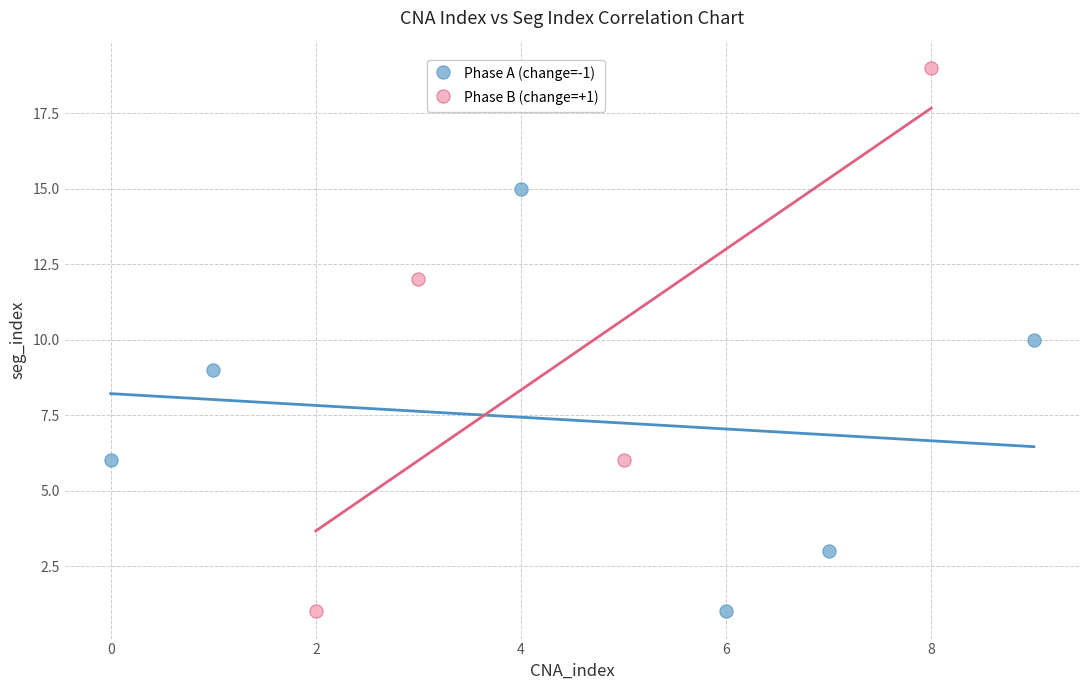

Which series has the largest Y range (max minus min)?

Phase B (change=+1)